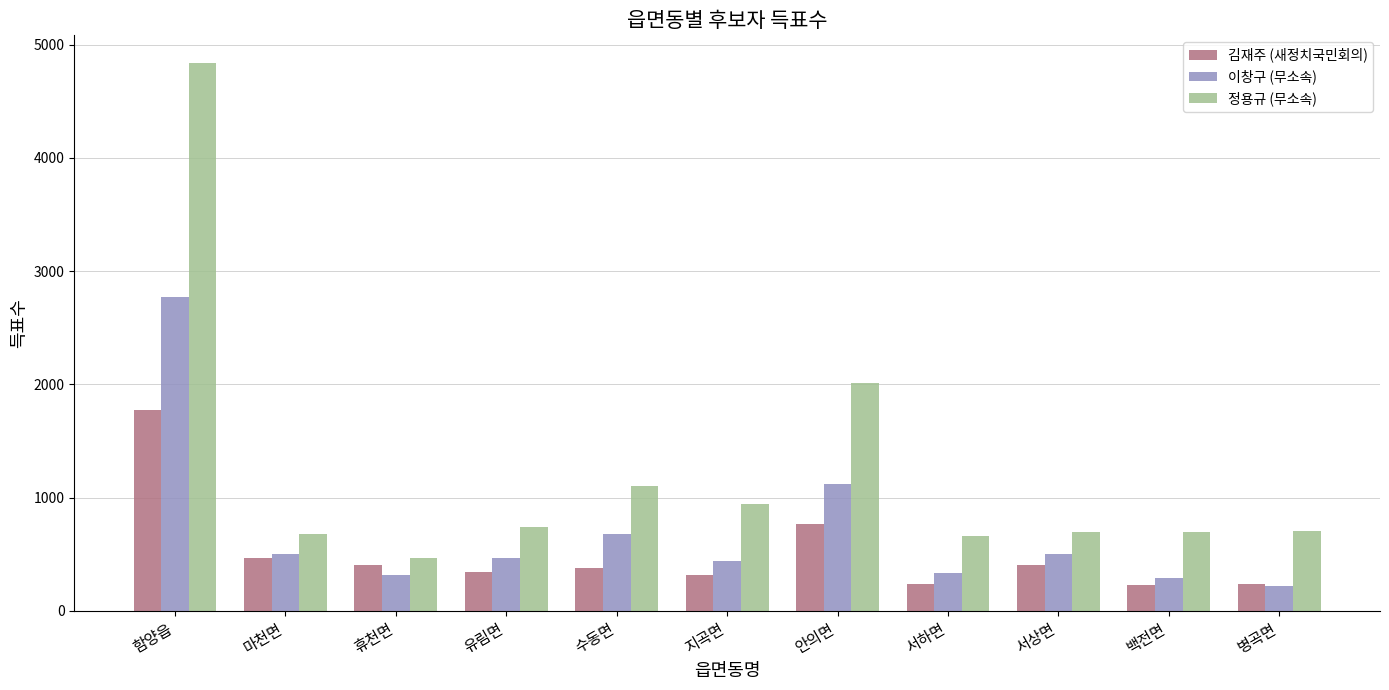

List the series in order of their peak value, highest first.

정용규 (무소속), 이창구 (무소속), 김재주 (새정치국민회의)